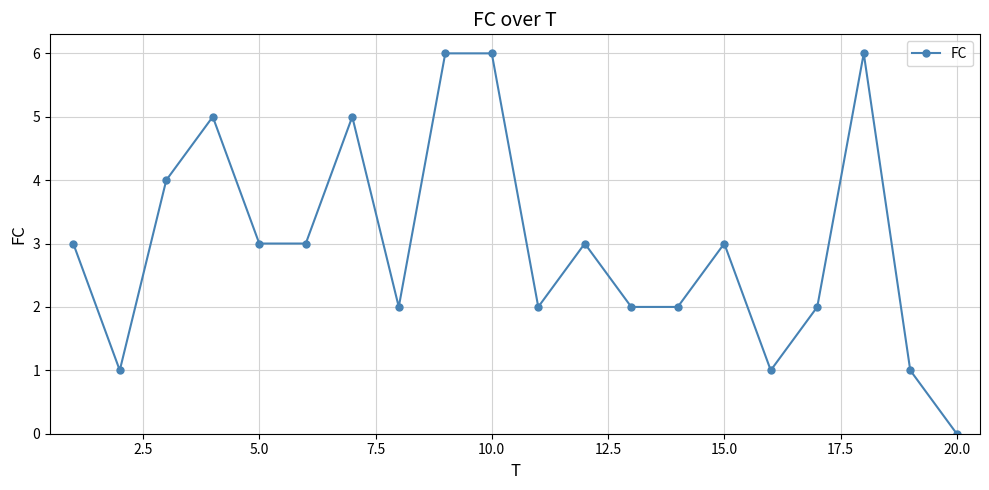

Reading left to right, what are all the values shown in this chart?

3	1	4	5	3	3	5	2	6	6	2	3	2	2	3	1	2	6	1	0